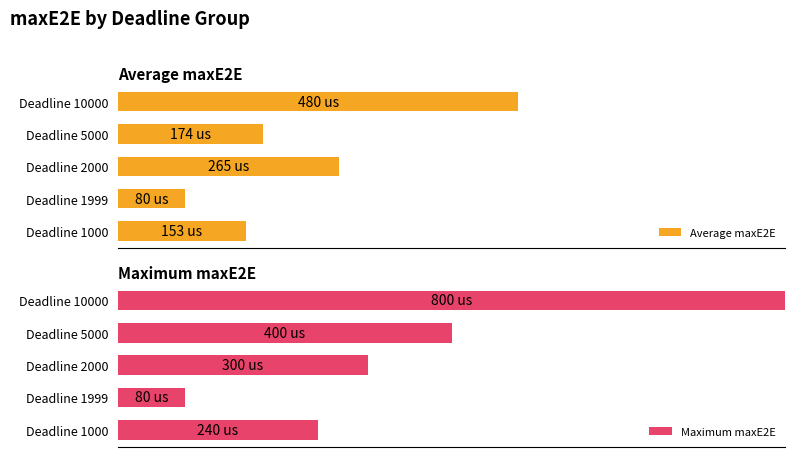

What is the difference between the second highest and minimum values in the Average maxE2E series?

23.1